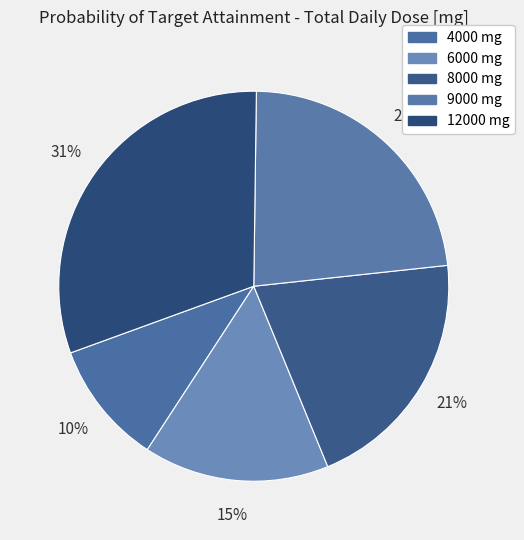

To the nearest percent, what percentage of the pie is 6000 mg?

15%